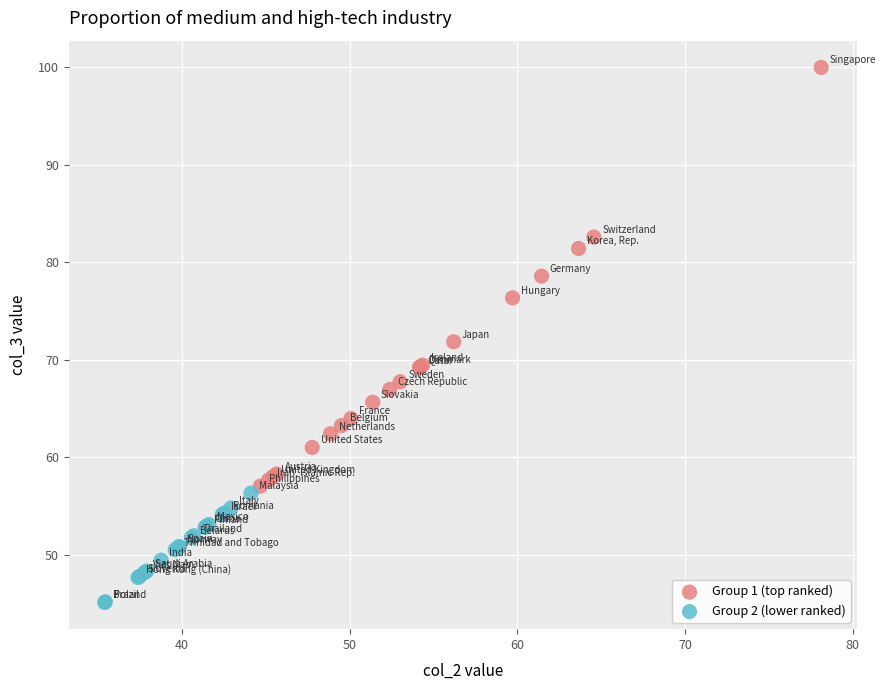

Which series has the largest Y range (max minus min)?

Group 1 (top ranked)